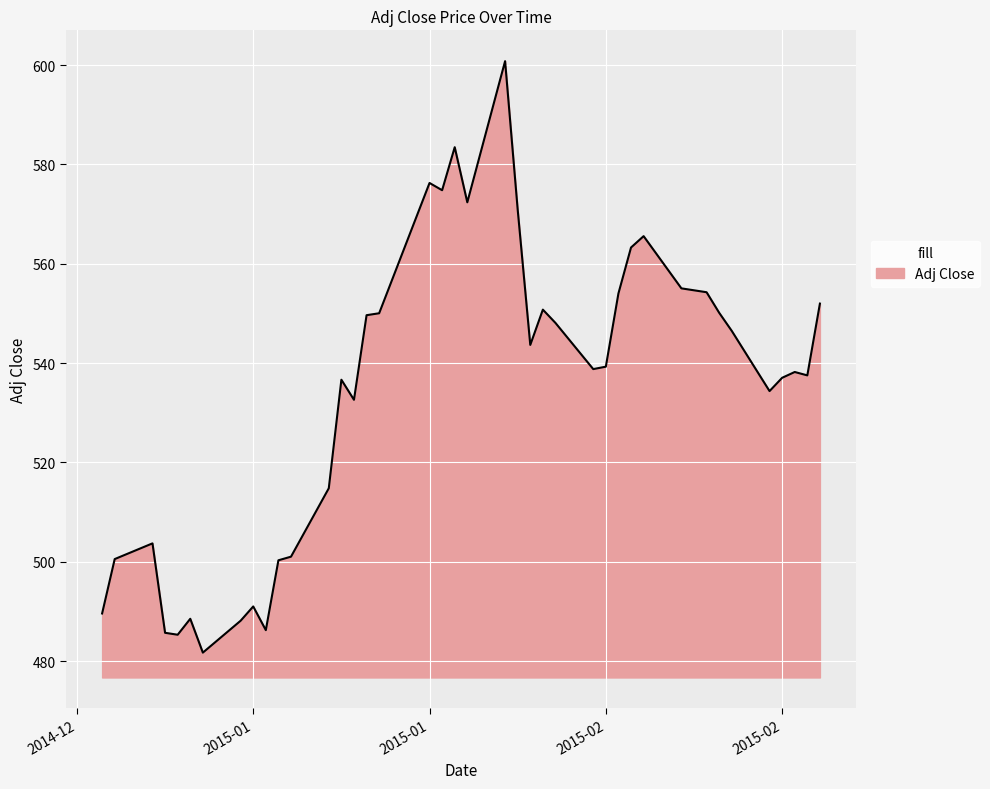

Does the chart display data point markers on the line(s)?

No